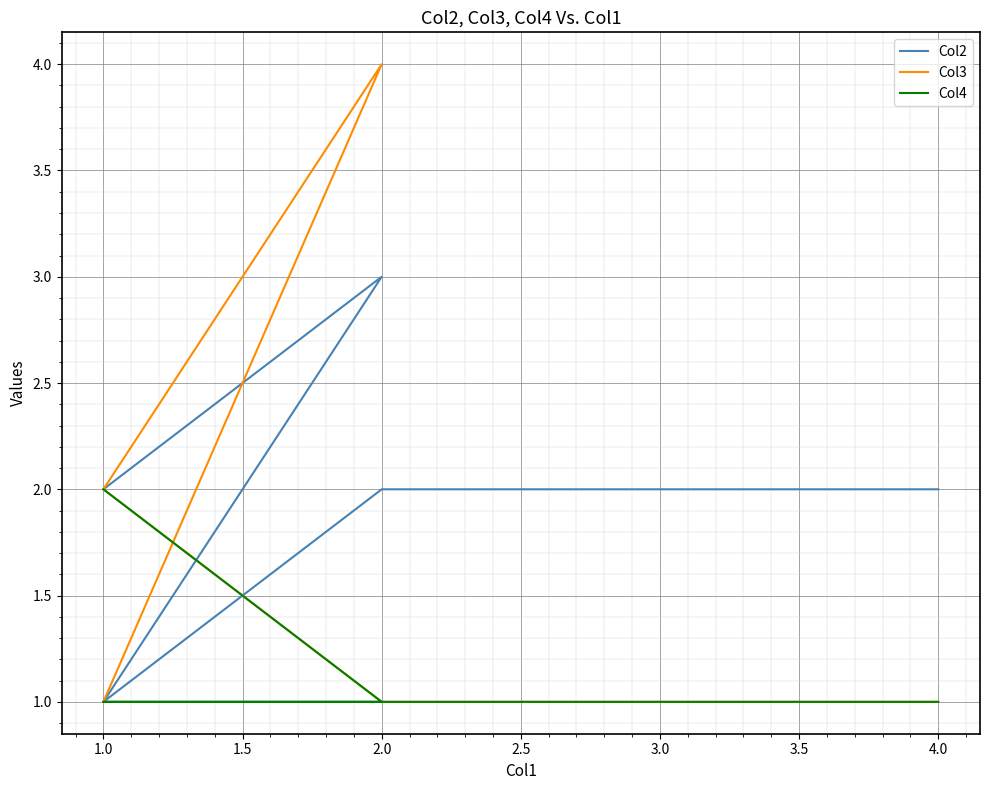

What is the label of the 4th point from the right?

2.0